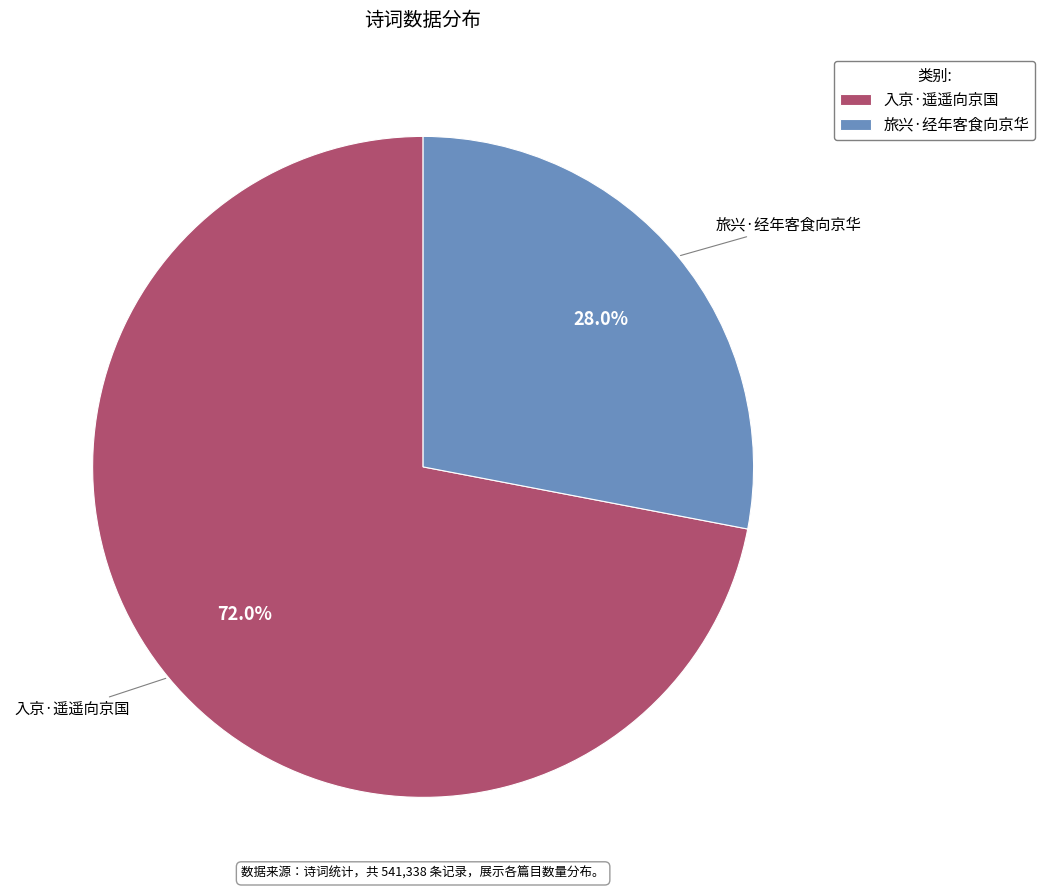

Approximately how many times larger is the value at 入京·遥遥向京国 compared to 旅兴·经年客食向京华?

2.6